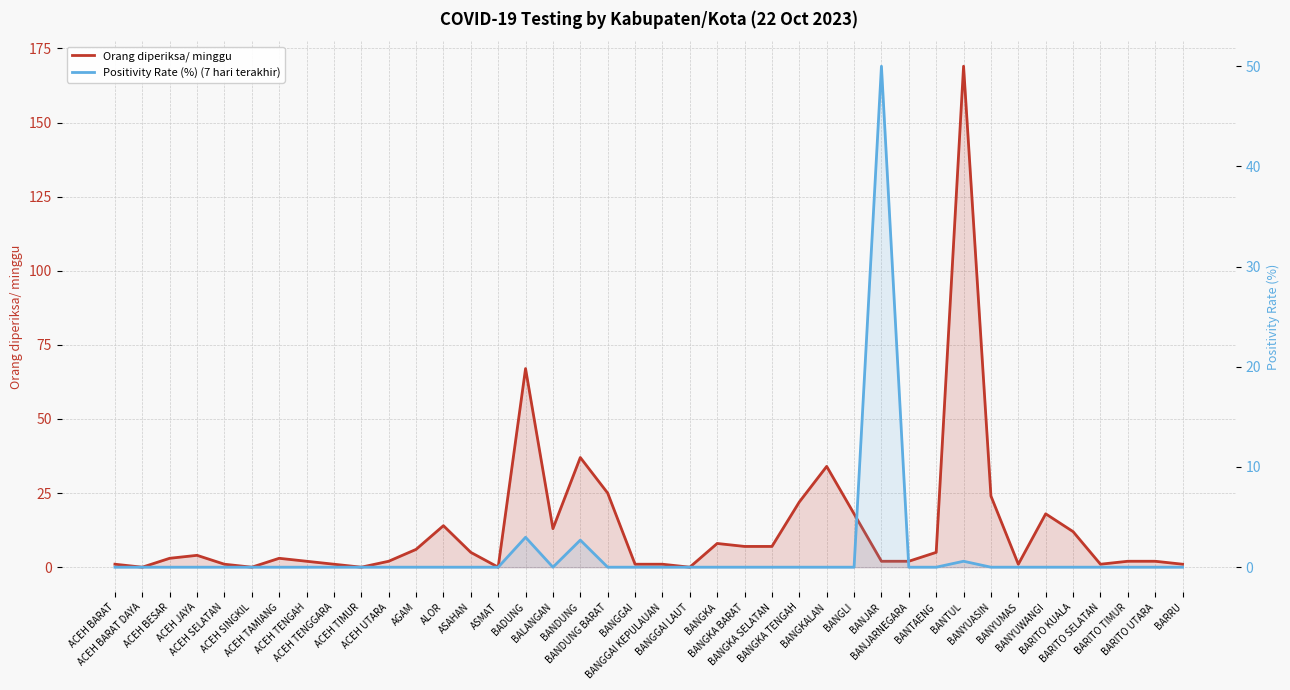

What is the sum of all Orang diperiksa/ minggu values?

521.0